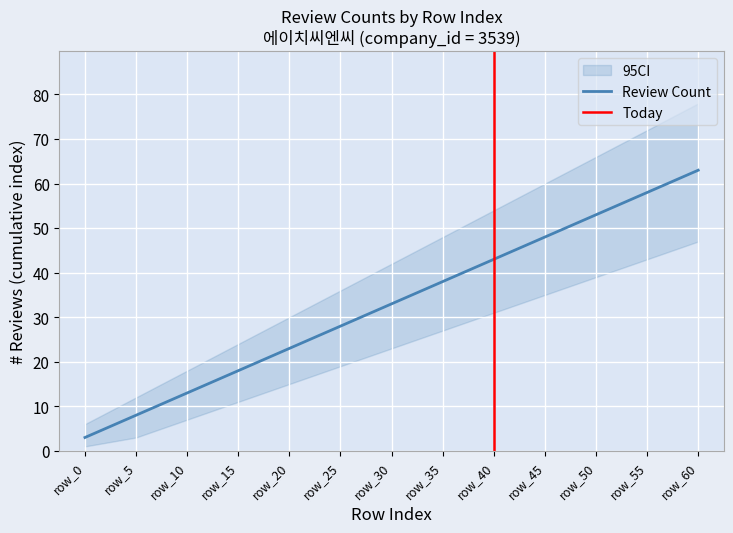

What is the sum of all values?

429